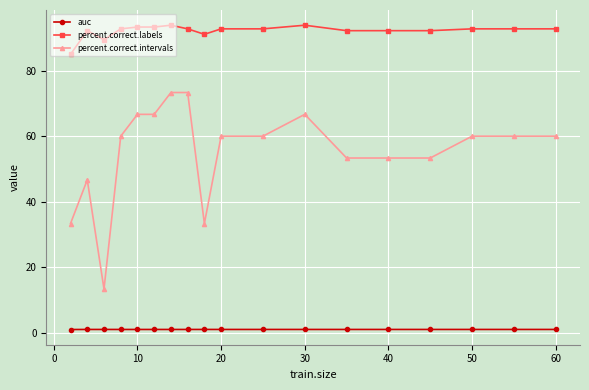

What is the maximum value shown in the chart?

93.9